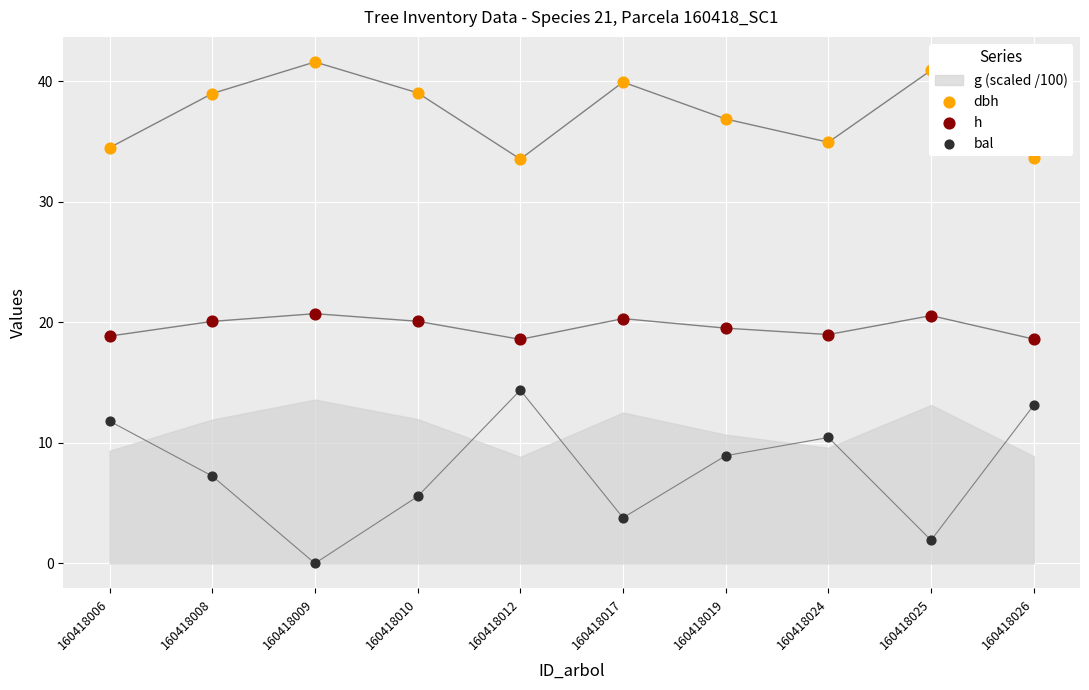

Is the value of h at 160418008 greater than the value of bal at 160418026?

Yes